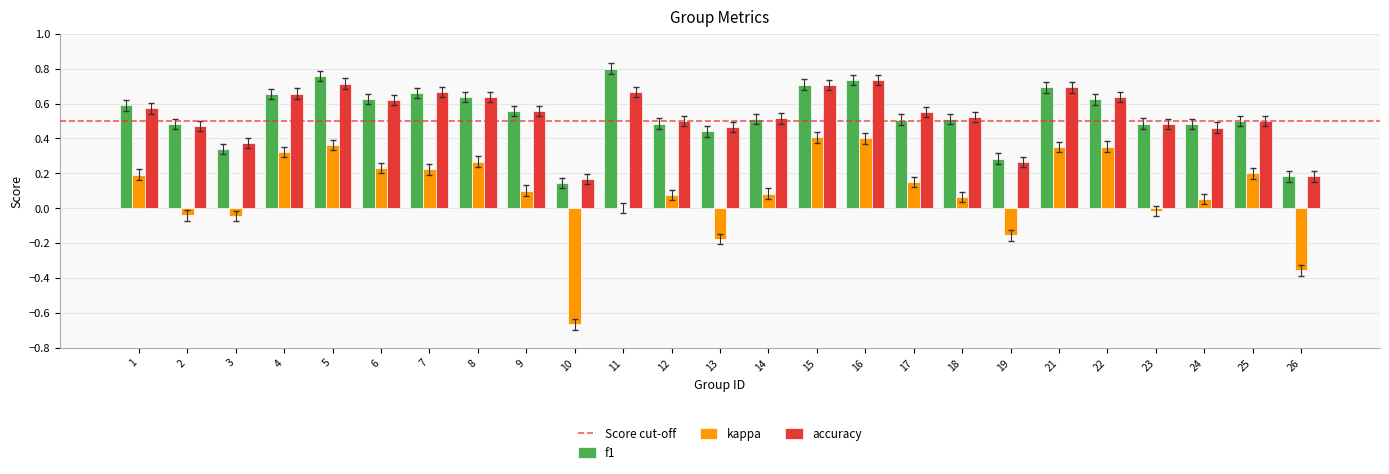

What is the sum of all kappa values?

2.4